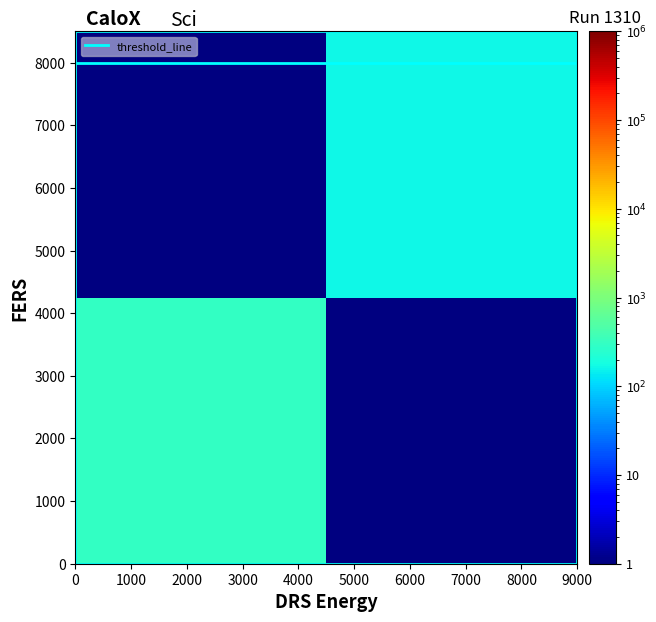

What is the average value of the threshold_line series?

8000.0